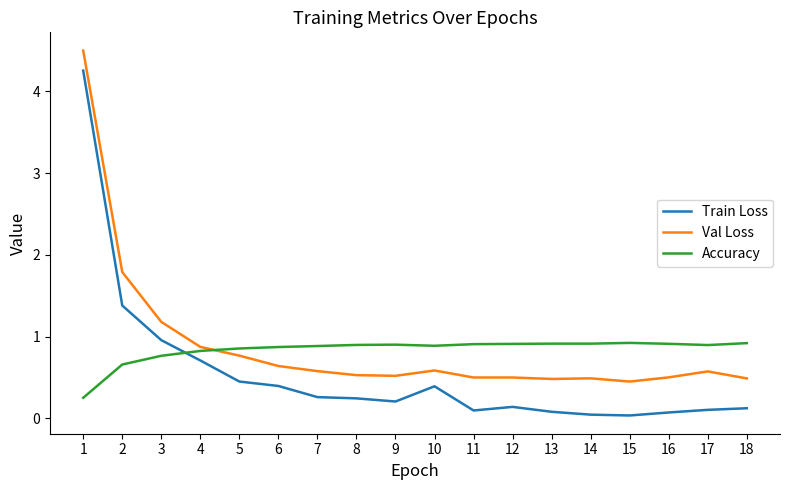

What is the total value across all series at 12?

1.6